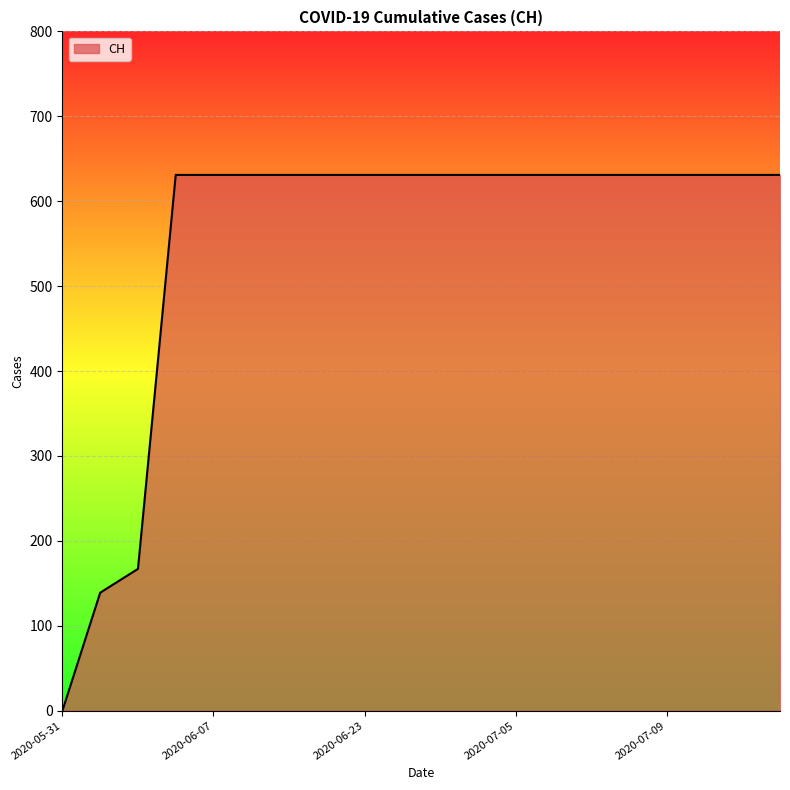

What is the difference between the maximum and minimum values?

631